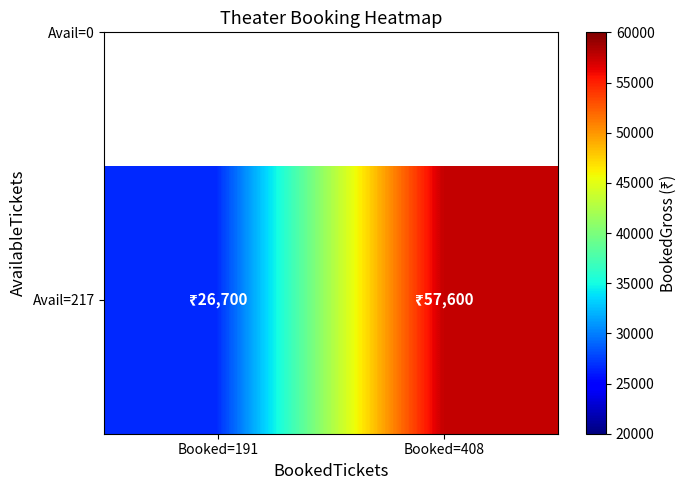

Approximately how many times larger is the value at Booked=408 compared to Booked=191?

2.2